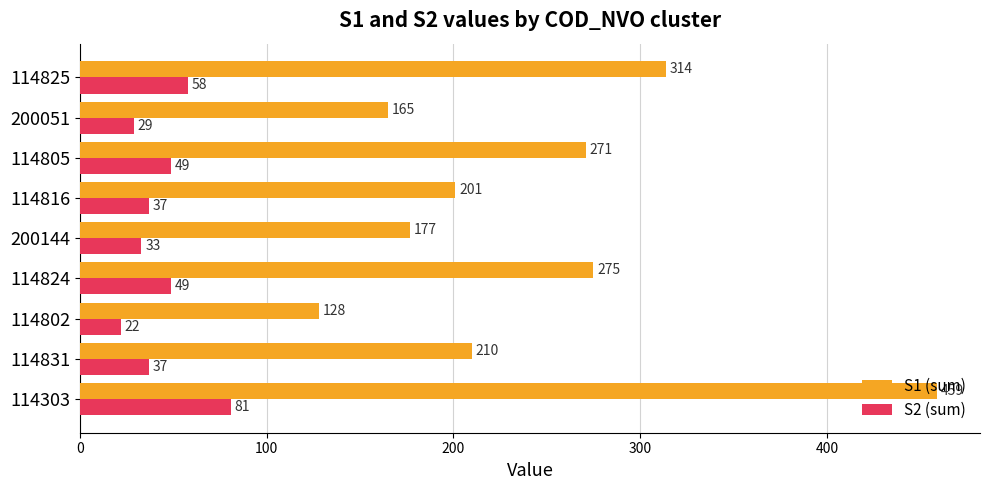

Which category has the highest value across all series?

114303